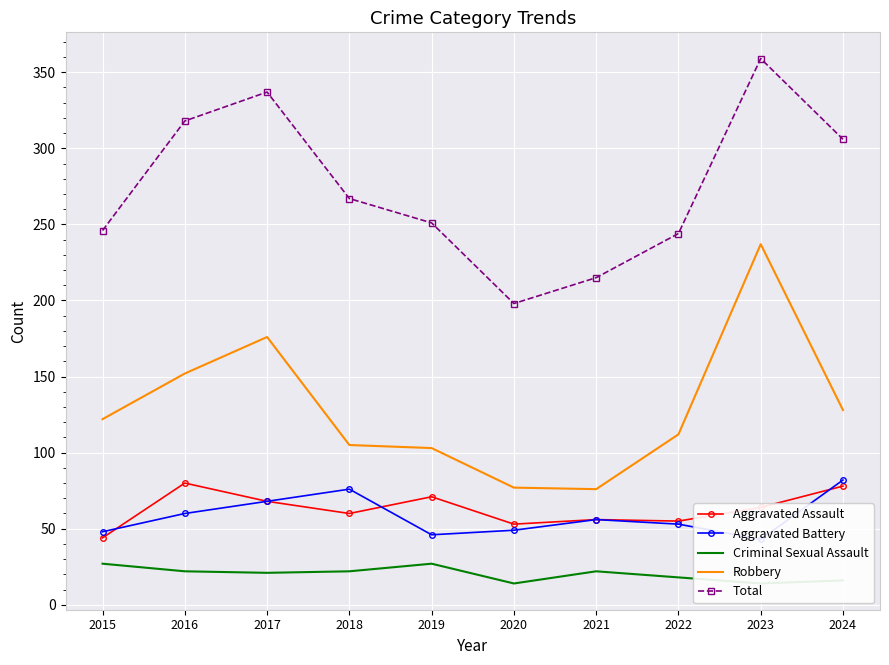

The Aggravated Battery series shows 25 at 2024. True or false?

False